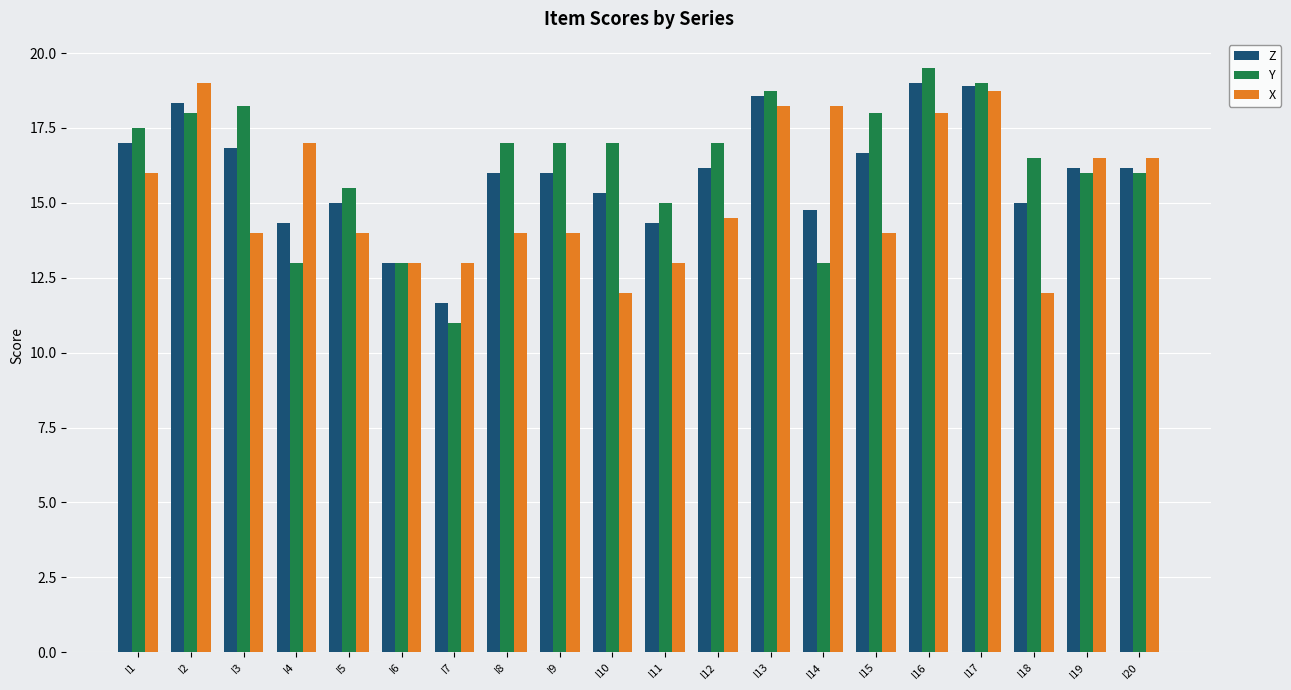

What is the difference between the Y values at I18 and I14?

3.5